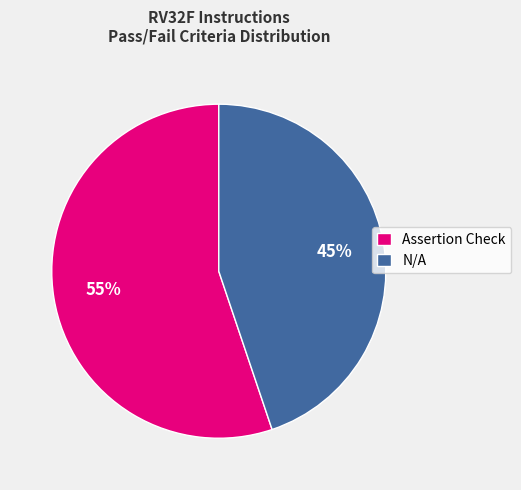

Do Assertion Check and N/A together represent more than half of the pie?

Yes